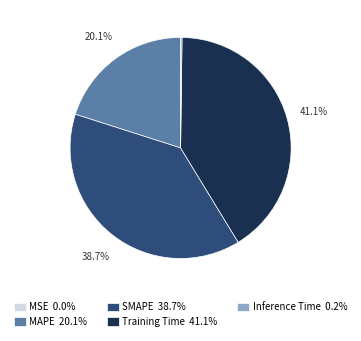

How much of the chart is everything except MAPE?

79.9%